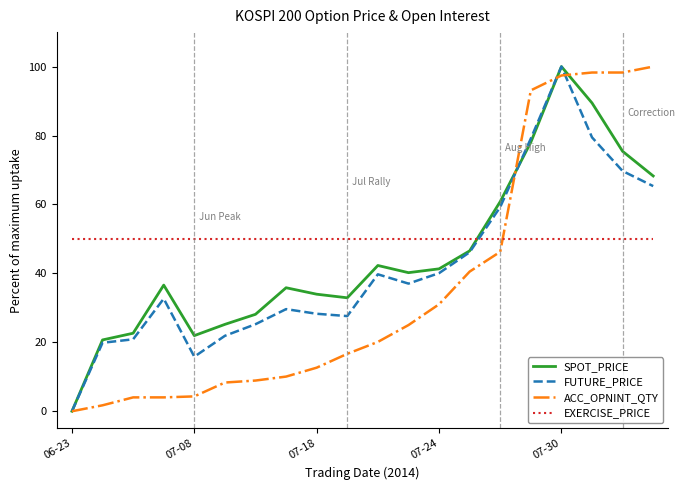

How many intersections are there between EXERCISE_PRICE and SPOT_PRICE?

1